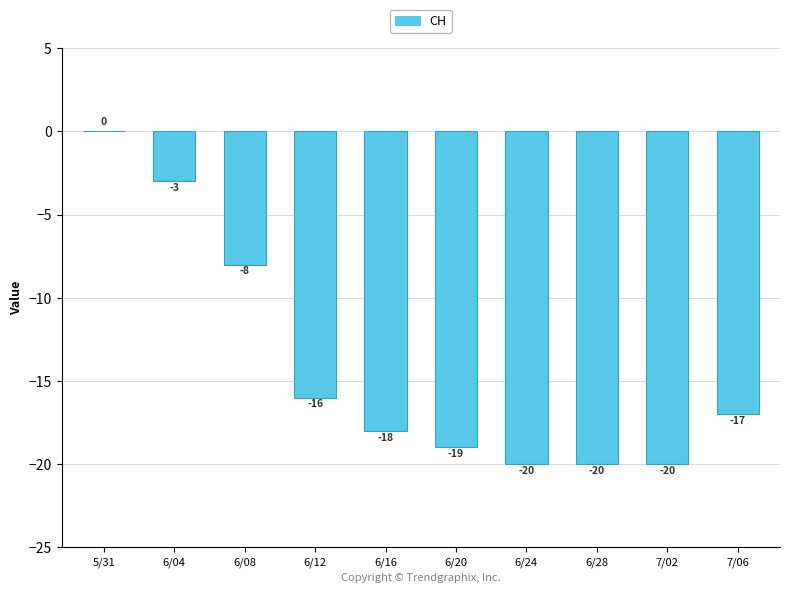

Which has a higher value, 6/24 or 5/31?

5/31